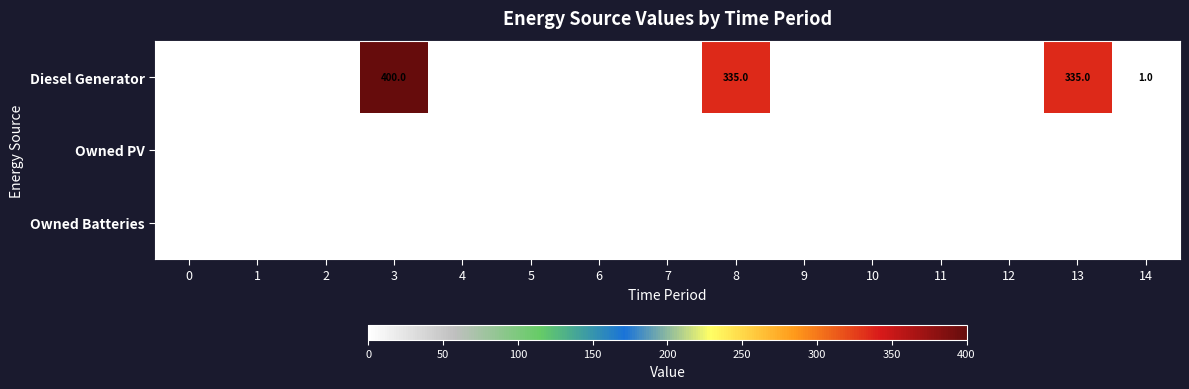

The Diesel Generator series shows 136 at 8. True or false?

False